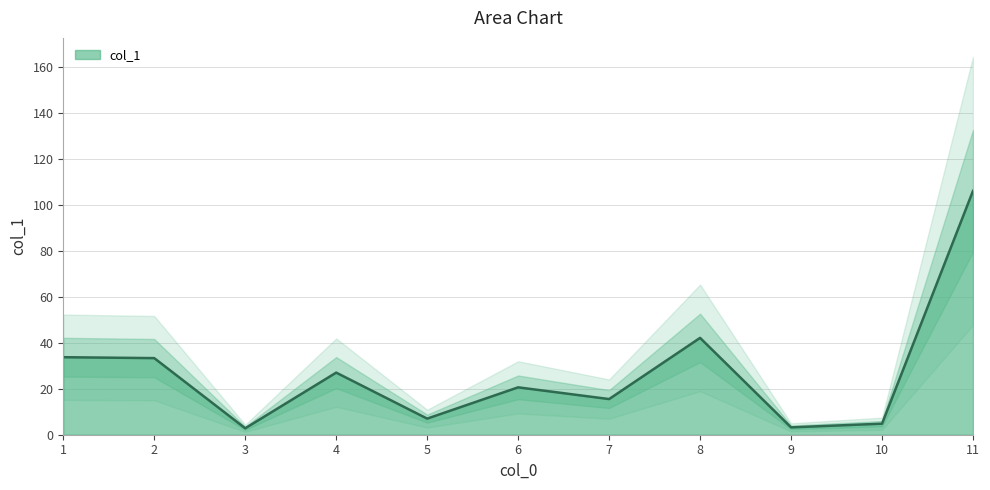

What is the difference between the second highest and minimum values?

39.3